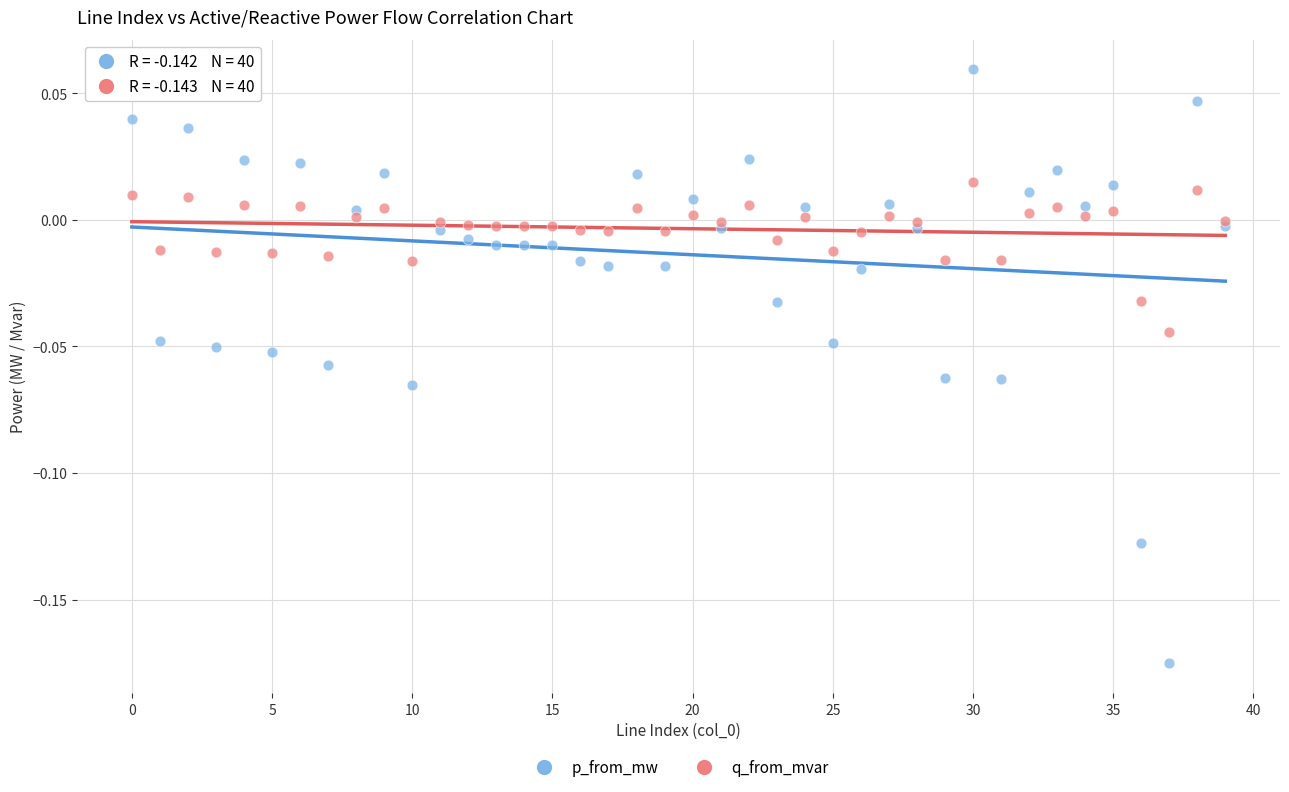

What are all the series names shown in the legend?

p_from_mw, q_from_mvar